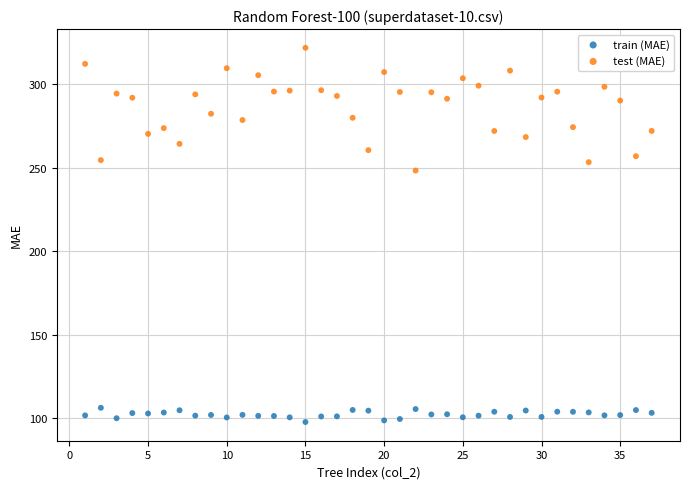

What is the X range (max minus min) for the scatter plot?

36.0